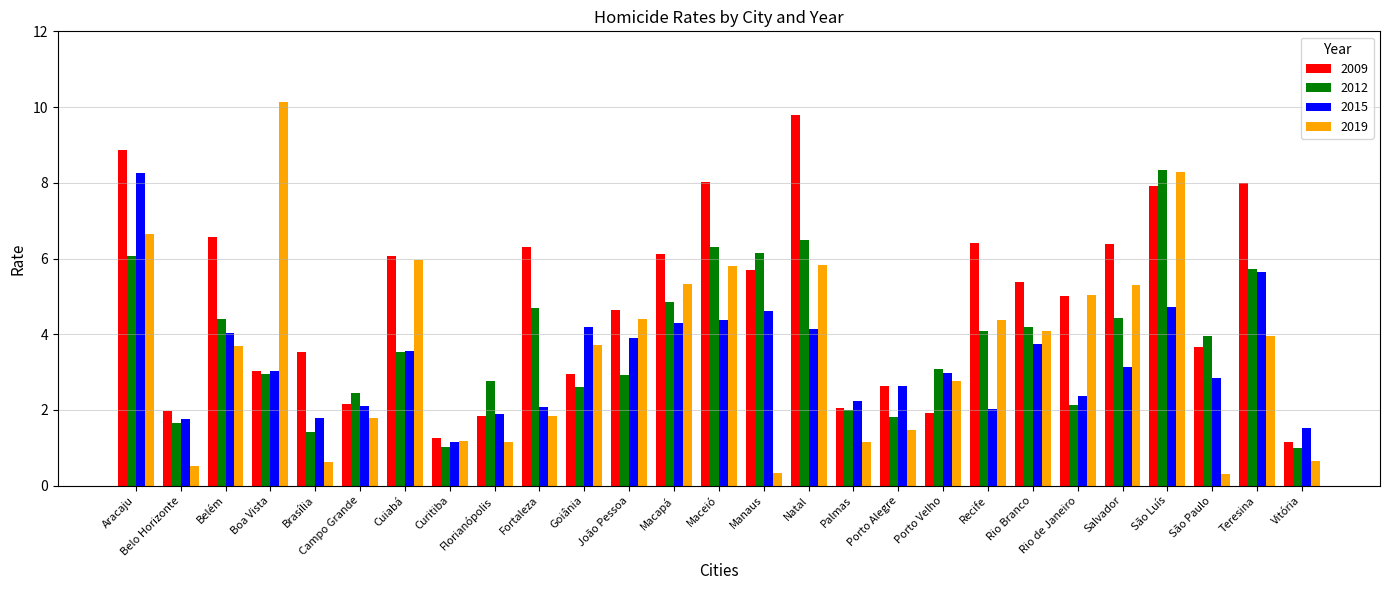

How many bars are there in each group?

4